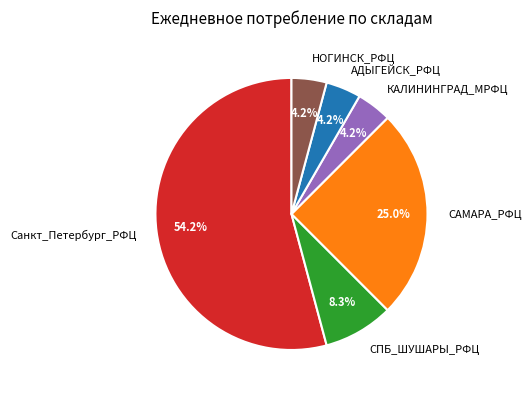

Between КАЛИНИНГРАД_МРФЦ and САМАРА_РФЦ, which is larger?

САМАРА_РФЦ